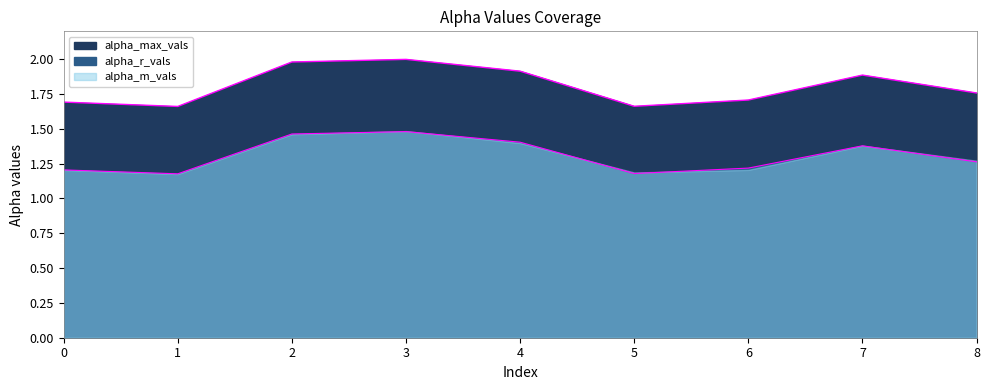

True or false: alpha_r_vals has a value of 1.2 at 6.

True